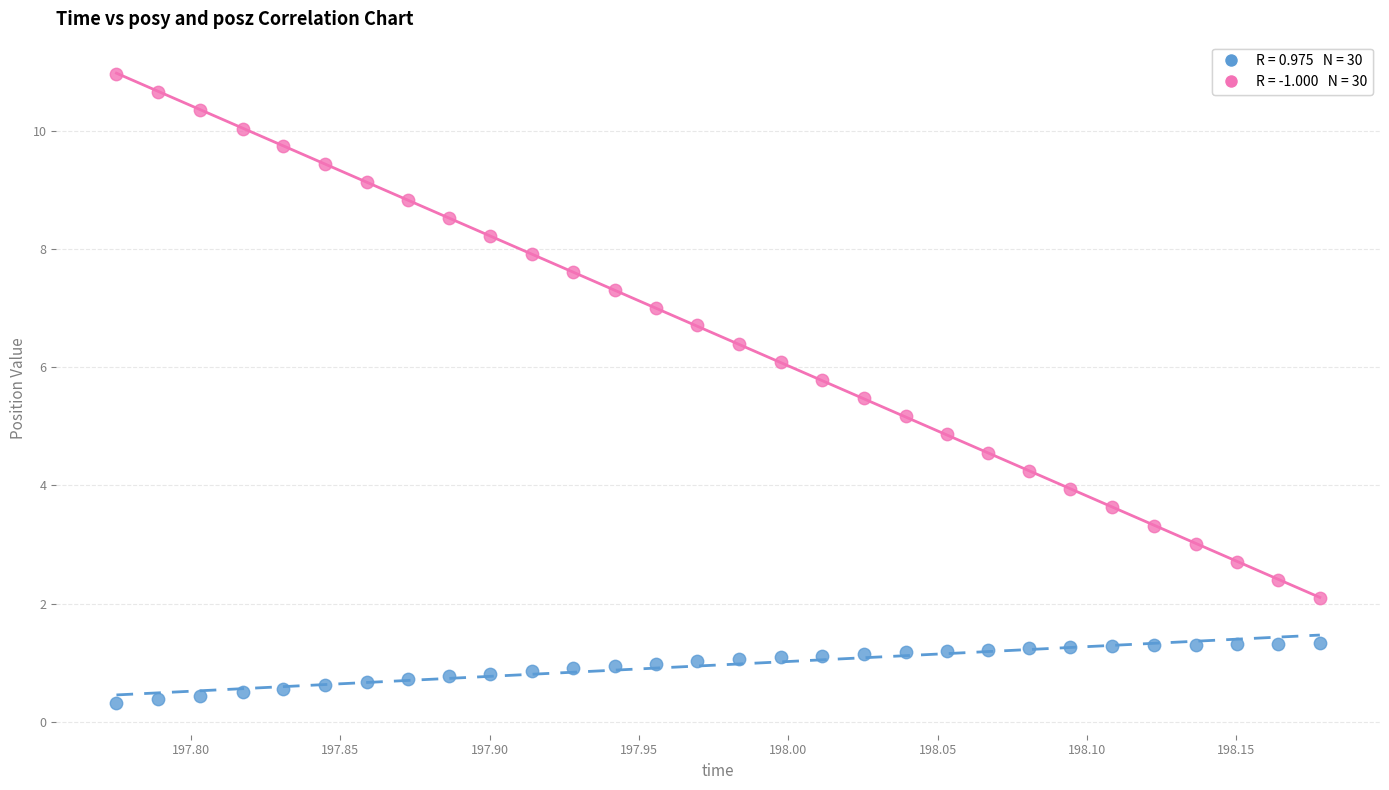

Across all data points, what is the range of Y values (max minus min)?

10.6